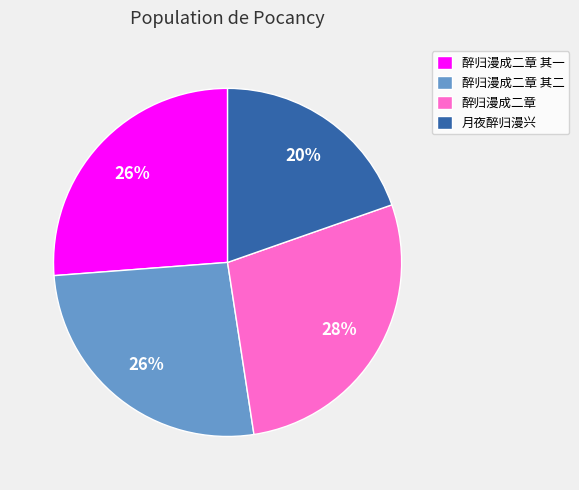

Combined, do 月夜醉归漫兴 and 醉归漫成二章 account for over 50%?

No